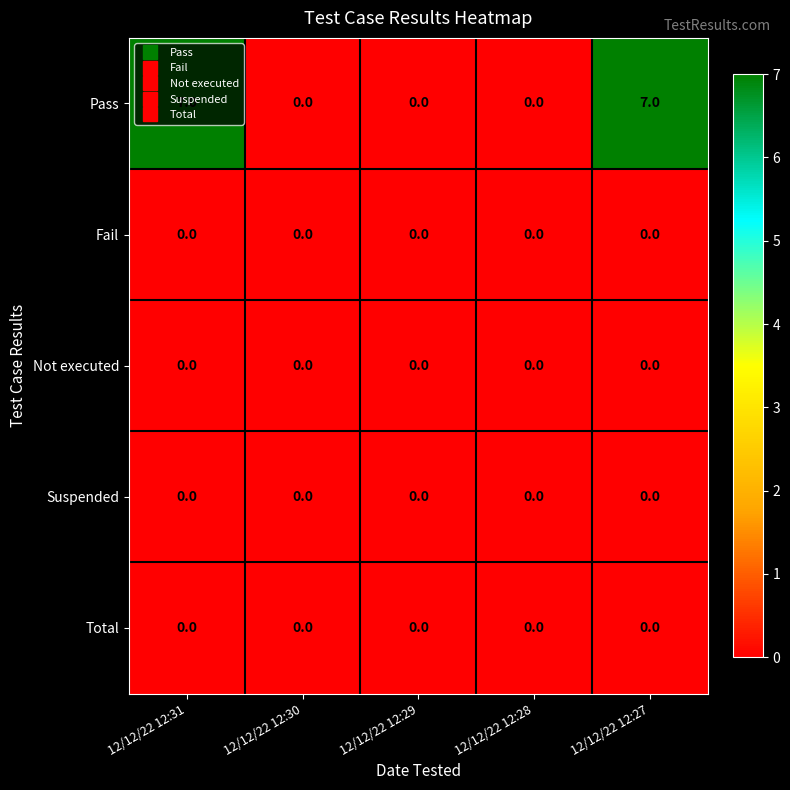

What is the spread (max minus min) of values at 12/12/22 12:27?

7